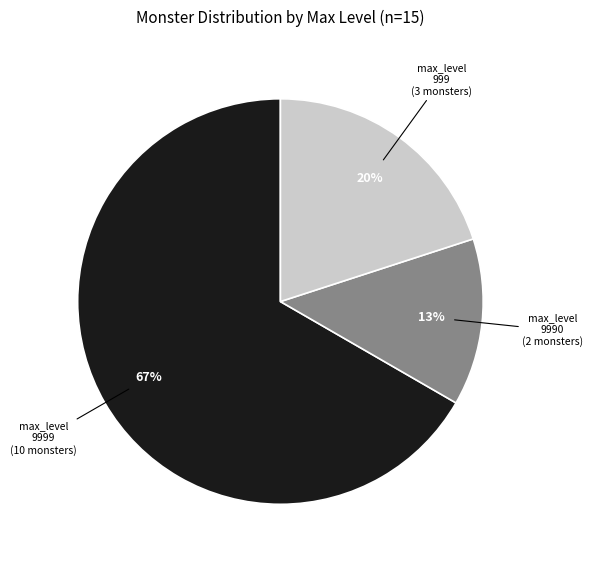

Count the number of slices in the pie.

3